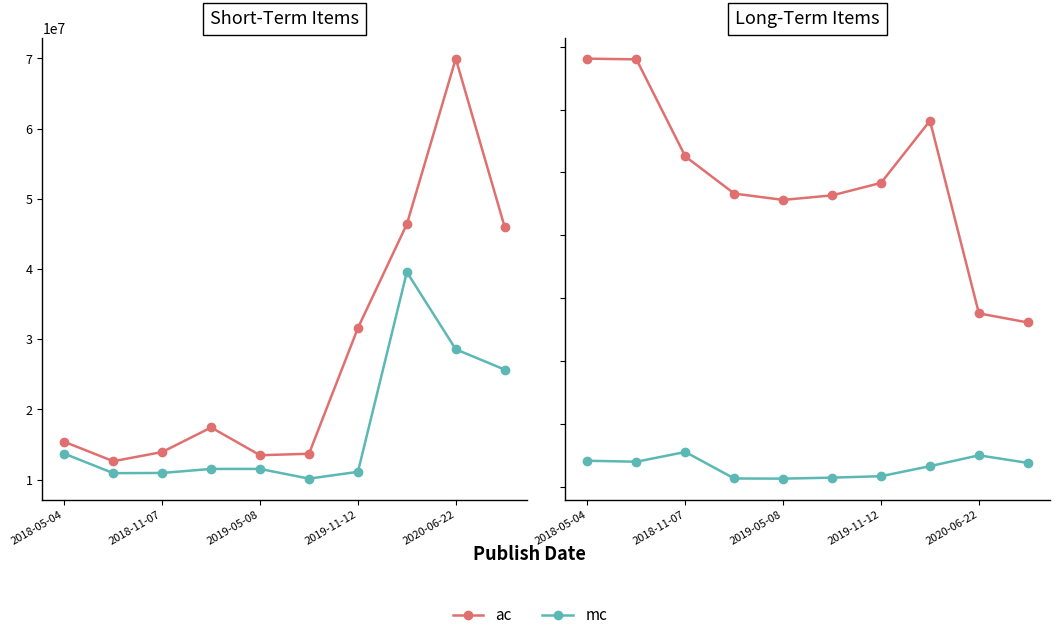

What is the value of the mc point at the 5th from the left?

6405000